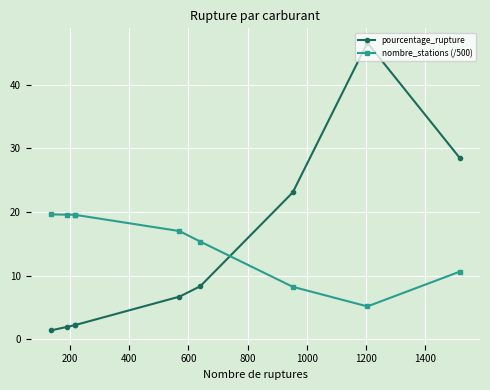

Rank the series at 1600 from lowest to highest value.

nombre_stations (/500), pourcentage_rupture